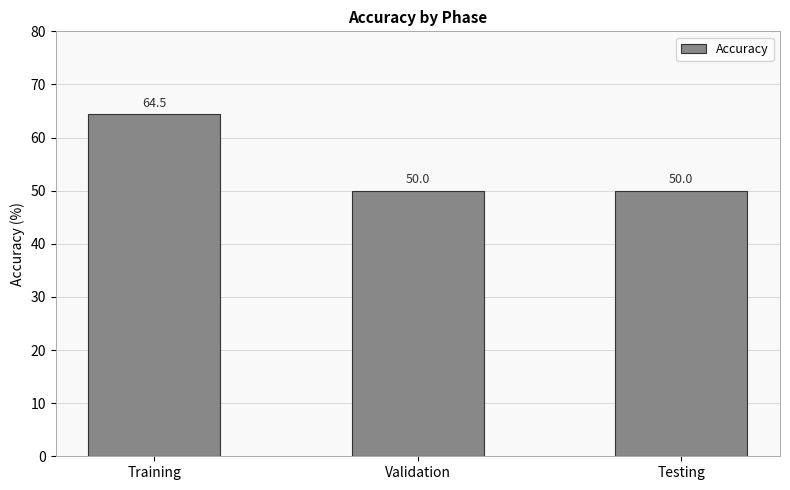

What is the maximum value shown in the chart?

64.5